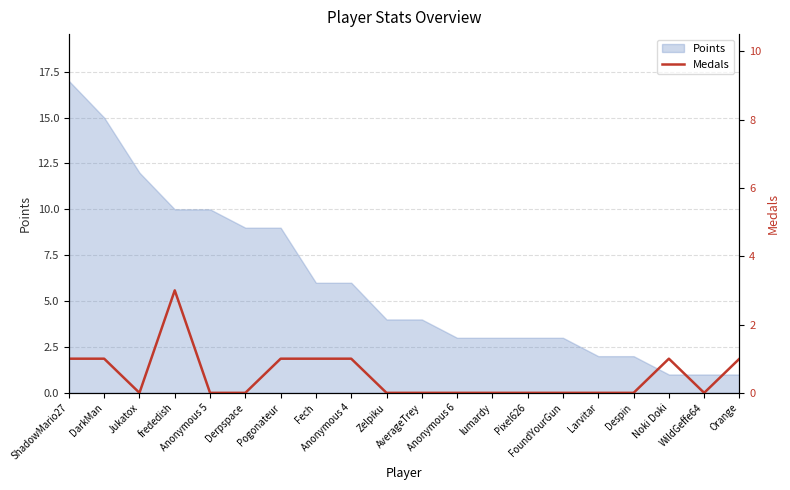

Reading left to right, what are all the values shown in this chart?

ShadowMario27=1	DarkMan=1	Jukatox=0	frededish=3	Anonymous 5=0	Derpspace=0	Pogonateur=1	Fech=1	Anonymous 4=1	Zelpiku=0	AverageTrey=0	Anonymous 6=0	lumardy=0	Pixel626=0	FoundYourGun=0	Larvitar=0	Despin=0	Noki Doki=1	WildGeffe64=0	Orange=1